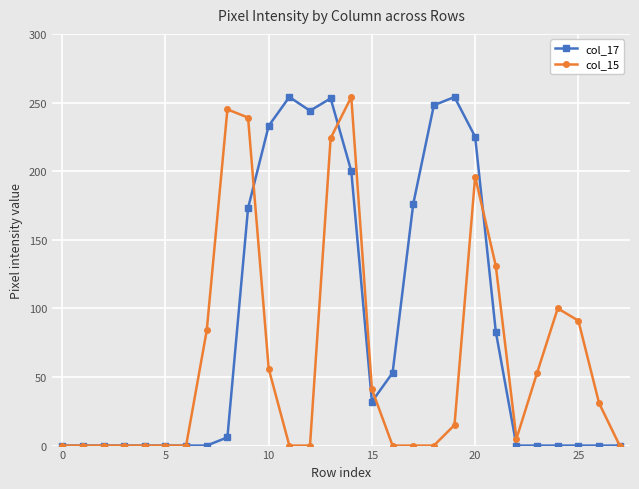

What is the greatest value displayed?

254